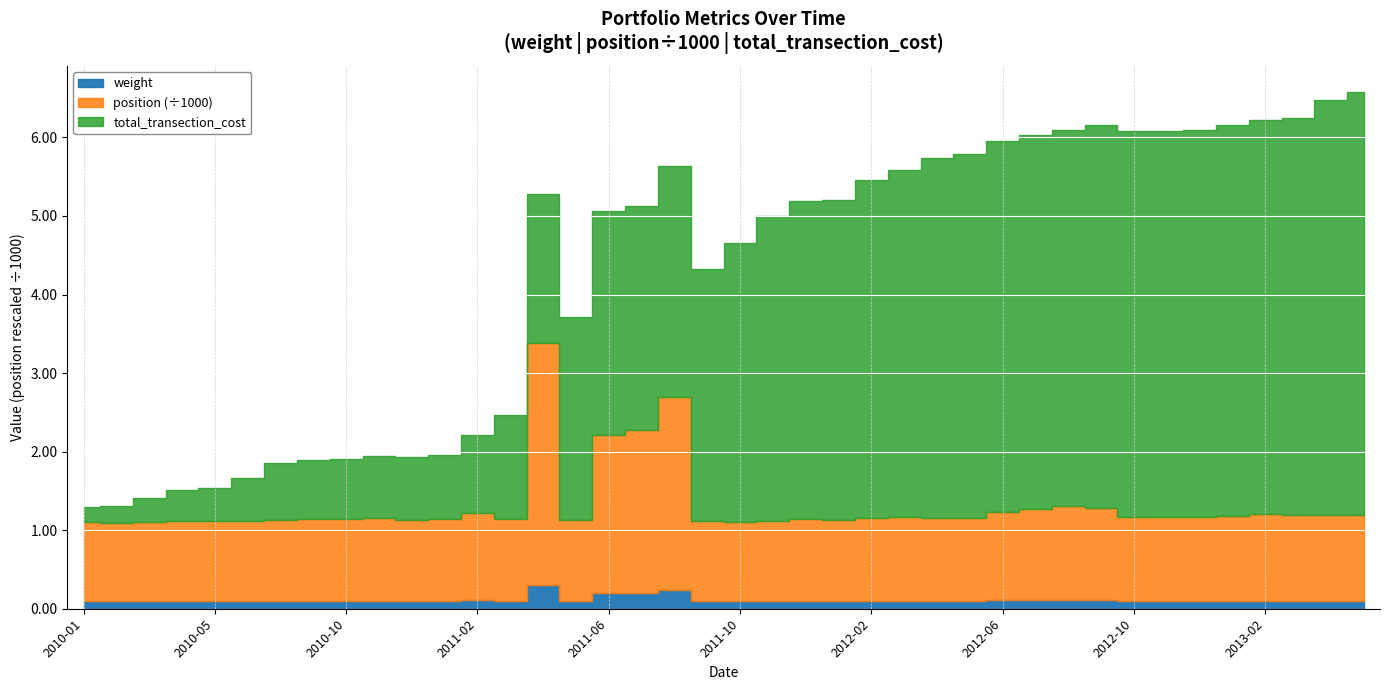

Does the chart display data point markers on the line(s)?

No